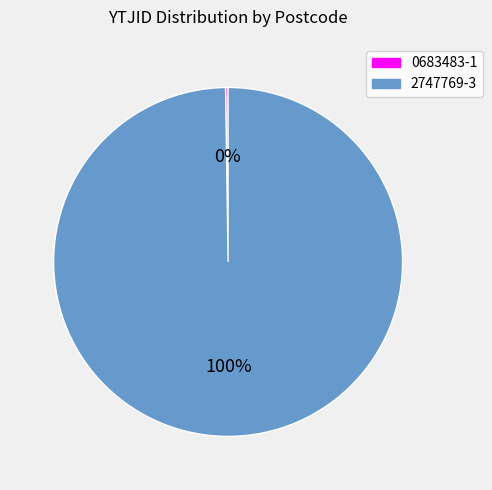

To the nearest percent, what is the average slice percentage?

50%